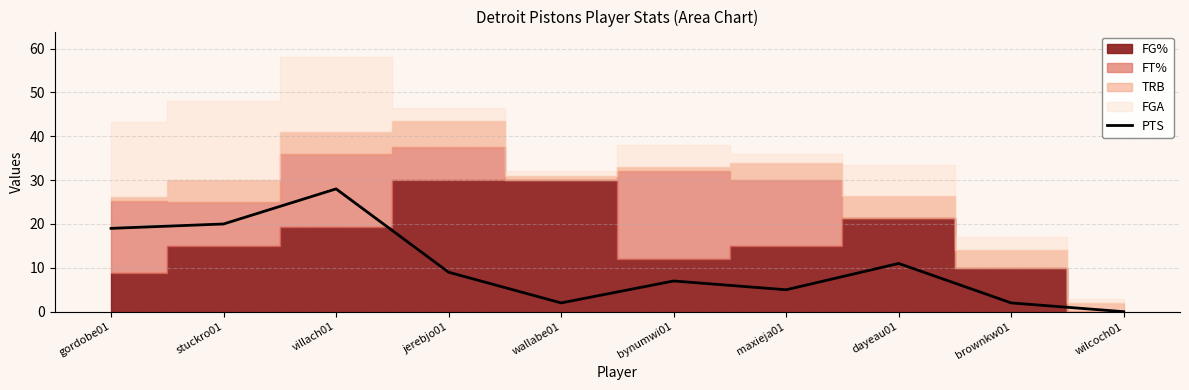

True or false: there are more than 0 points higher than both neighbors.

True